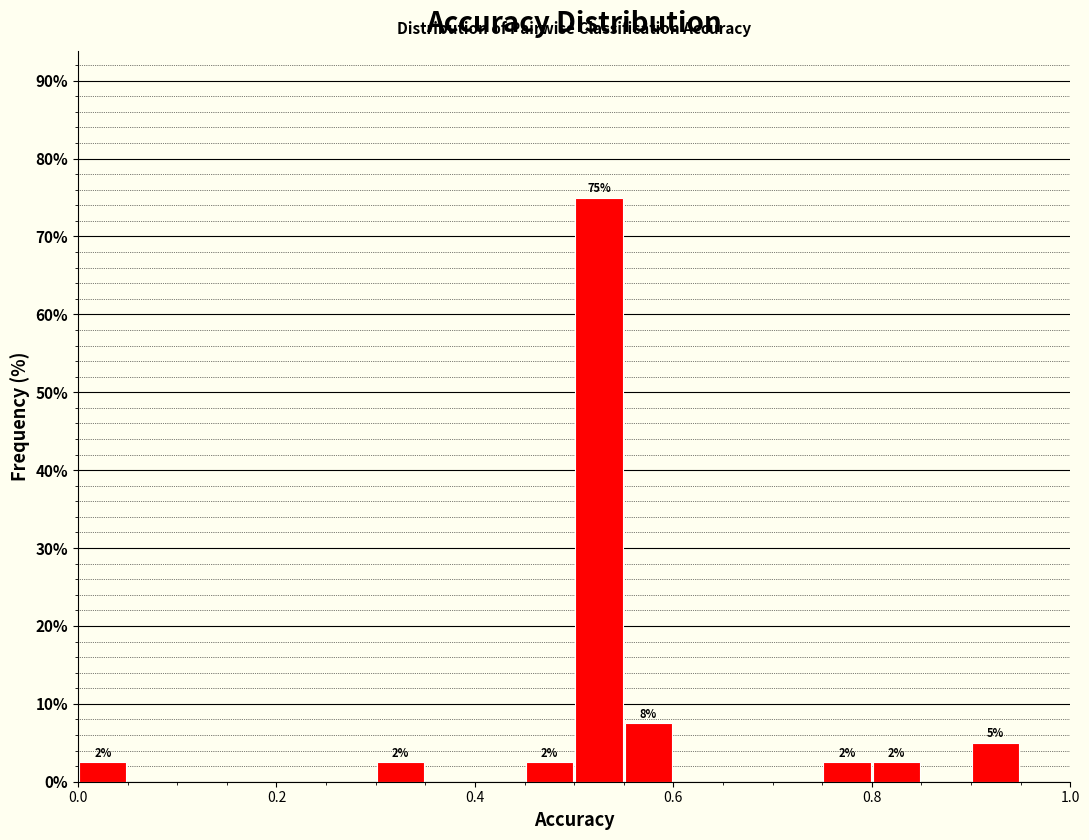

Read against the x-axis, roughly where is the centre of the tallest bar?

0.52